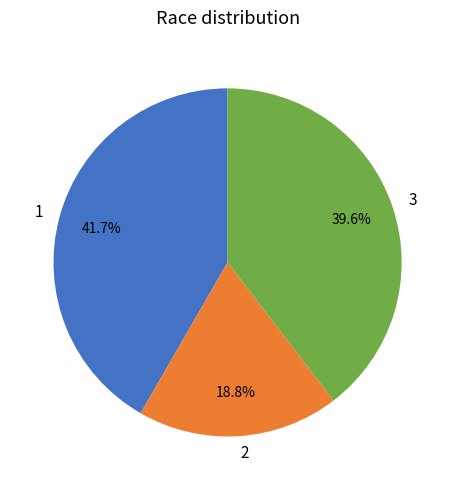

True or false: 1 accounts for 53% of the total.

False